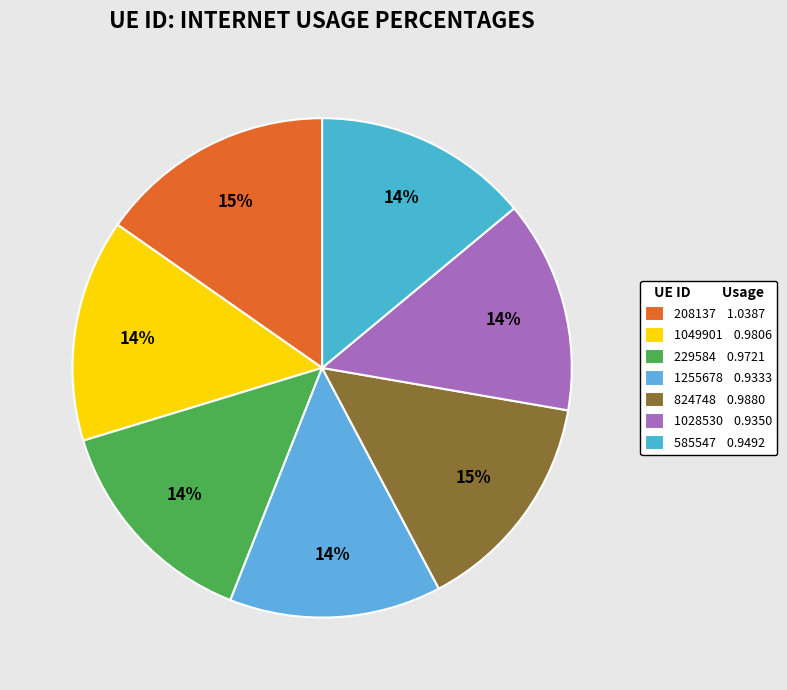

Count the number of slices in the pie.

7